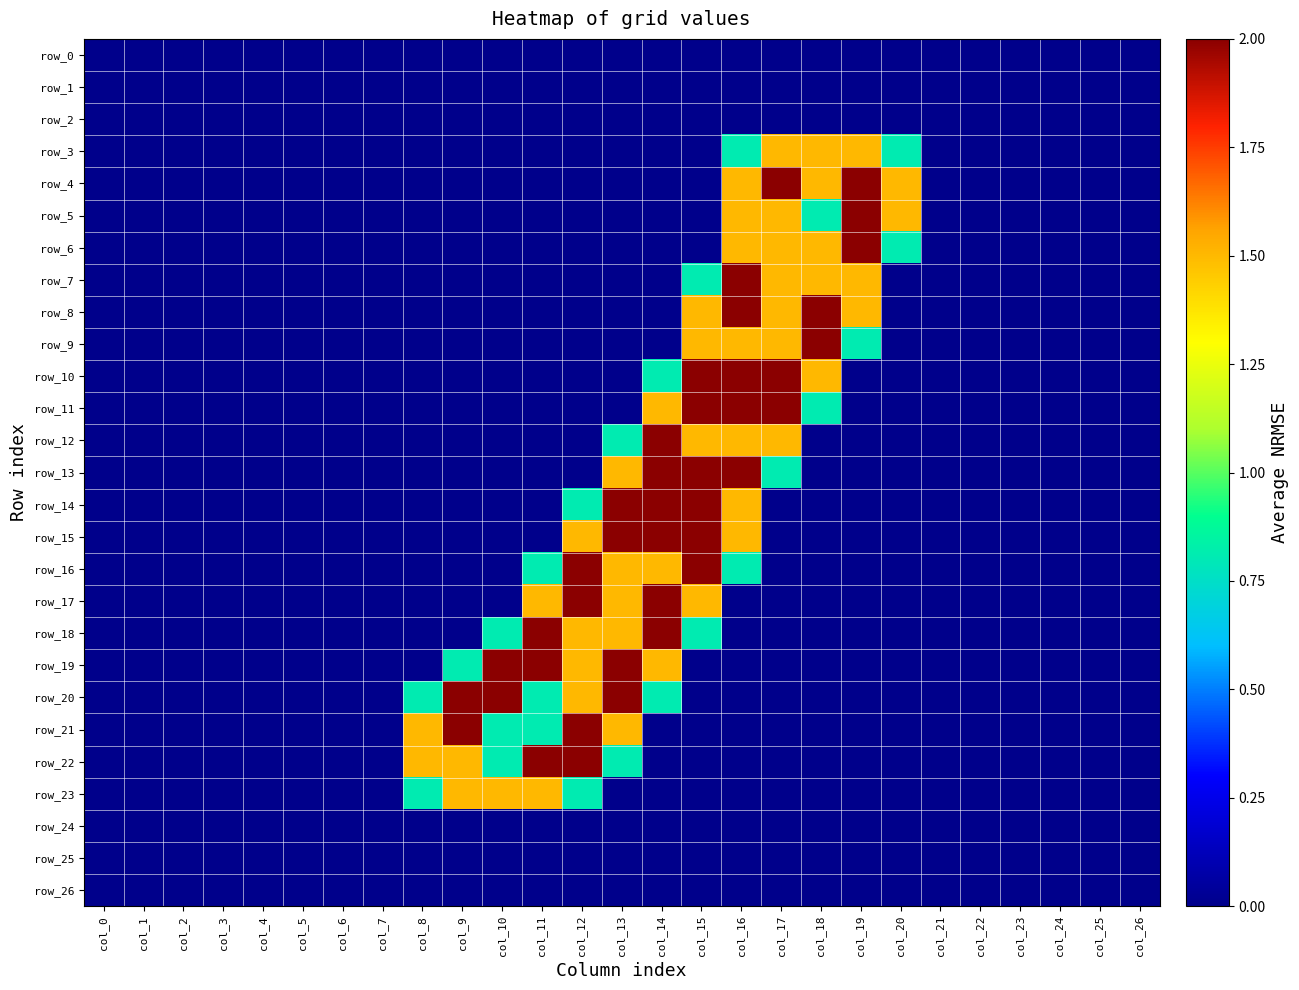

Which series has the largest range (max minus min)?

row_4